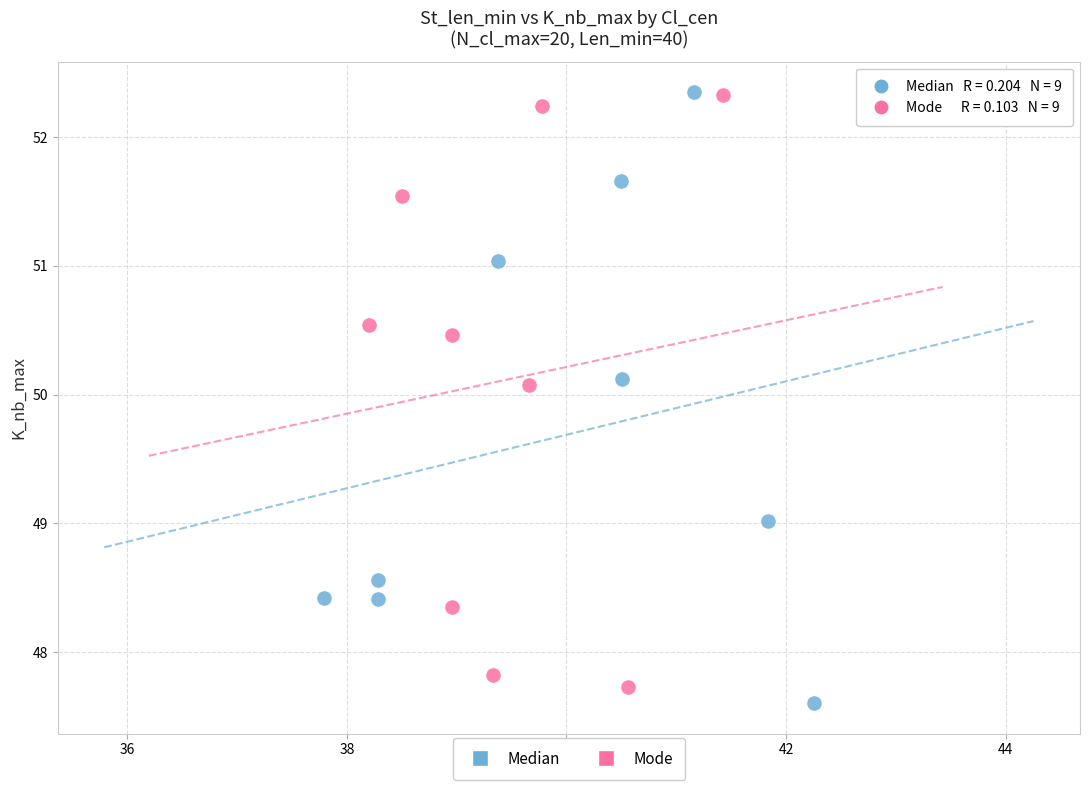

Which series reaches the minimum Y coordinate?

Median